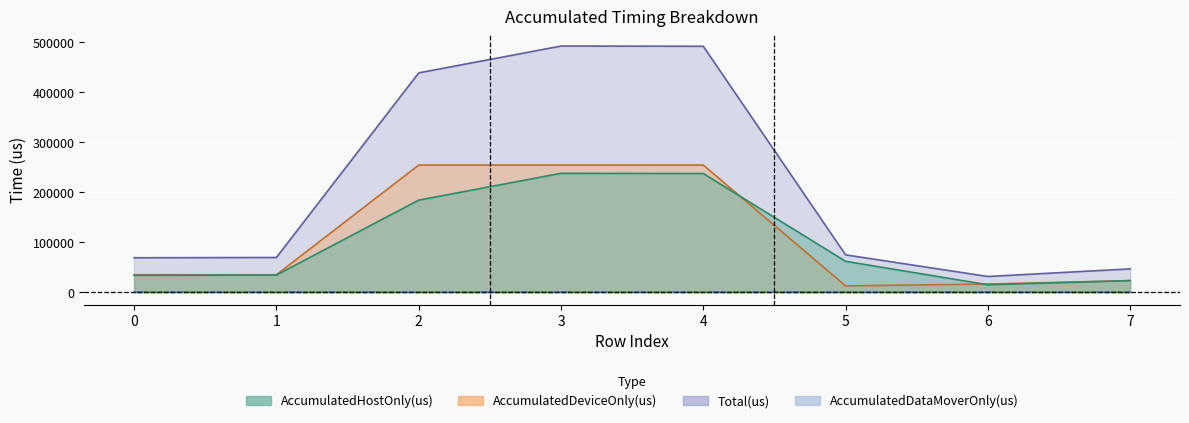

What is the sum of all AccumulatedDeviceOnly(us) values?

886306.5